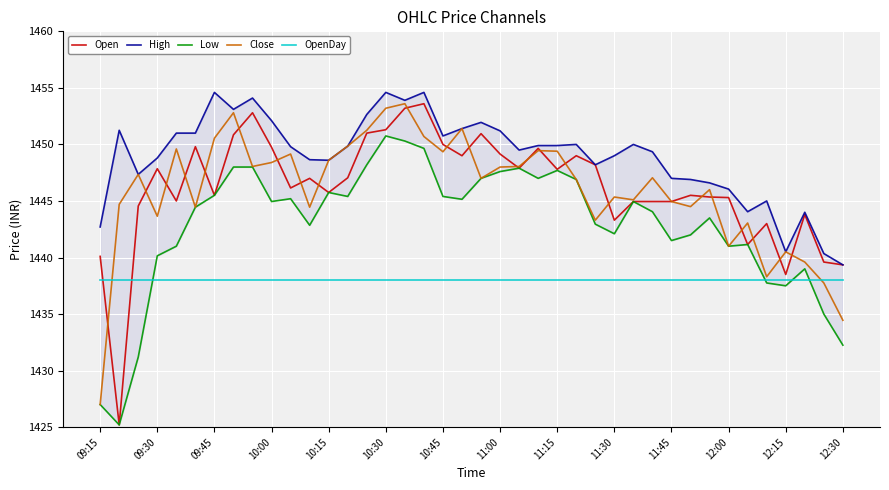

True or false: Low has more than 1 points higher than both neighbors.

True